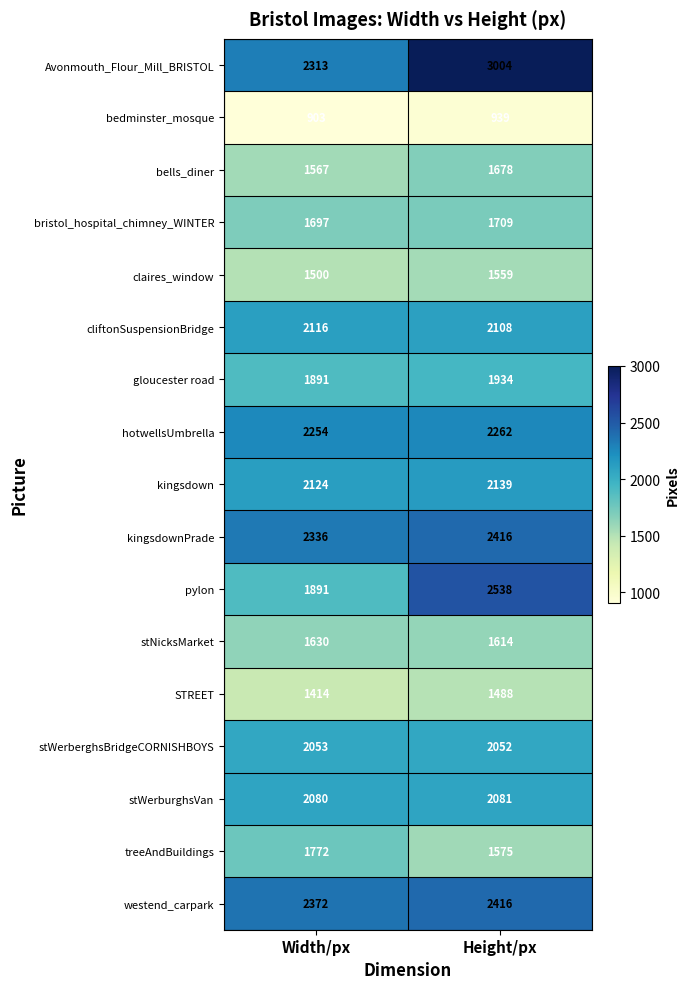

Which series has the largest total across all categories?

Avonmouth_Flour_Mill_BRISTOL